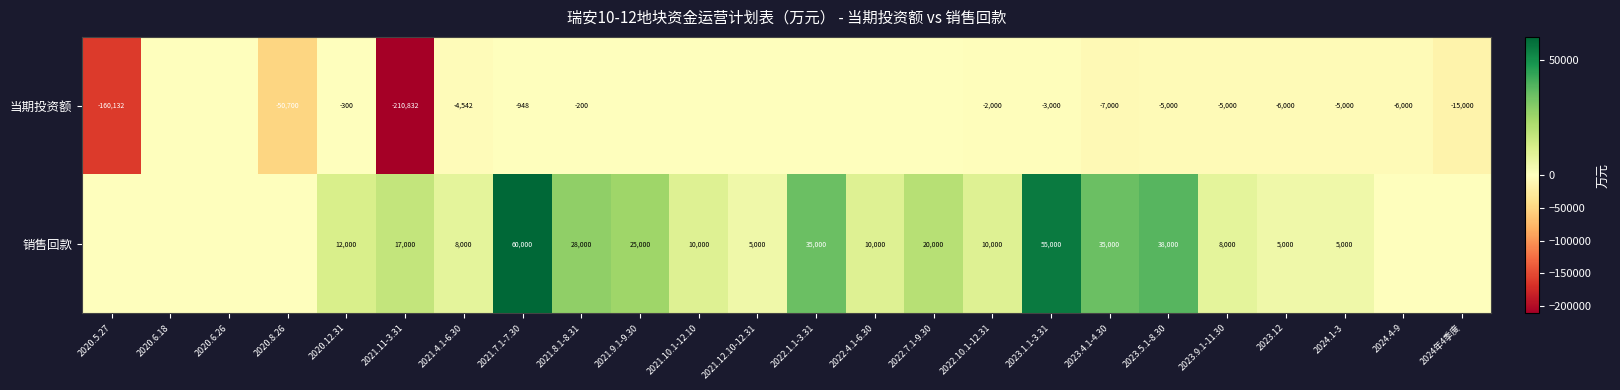

Which has a higher value, 2021.10.1-12.10 or 2023.1.1-3.31?

2021.10.1-12.10